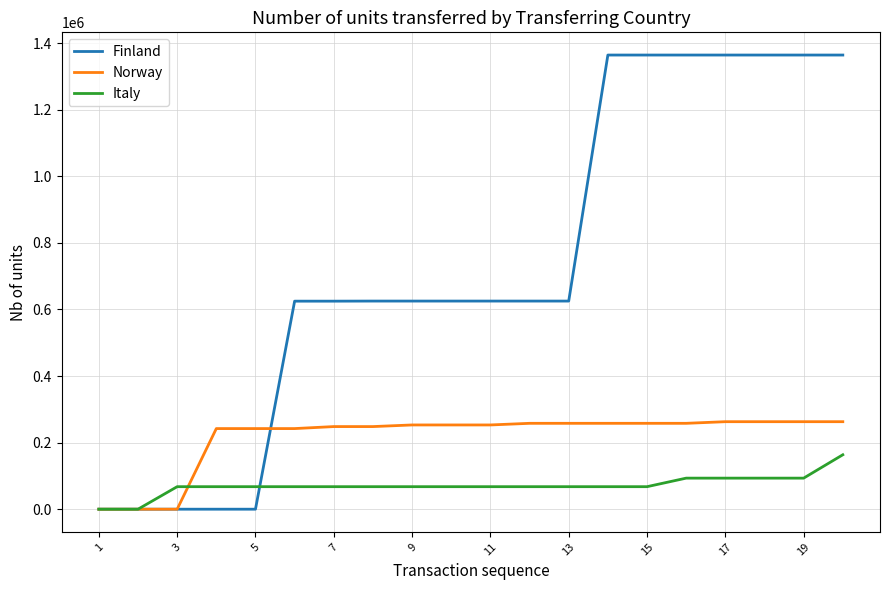

What is the maximum value shown in the chart?

1364303